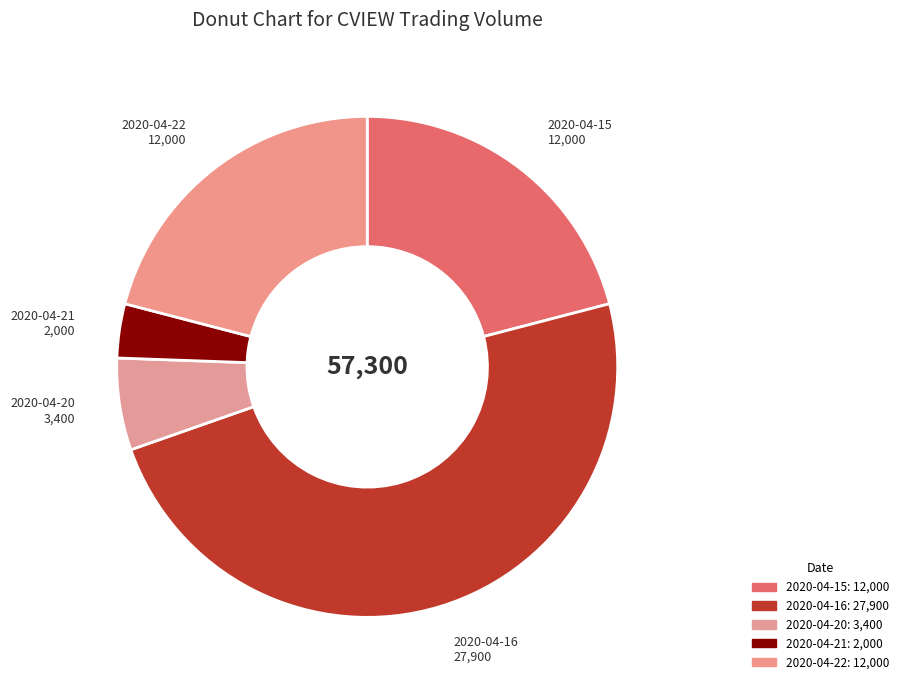

How many segments does this pie chart have?

5